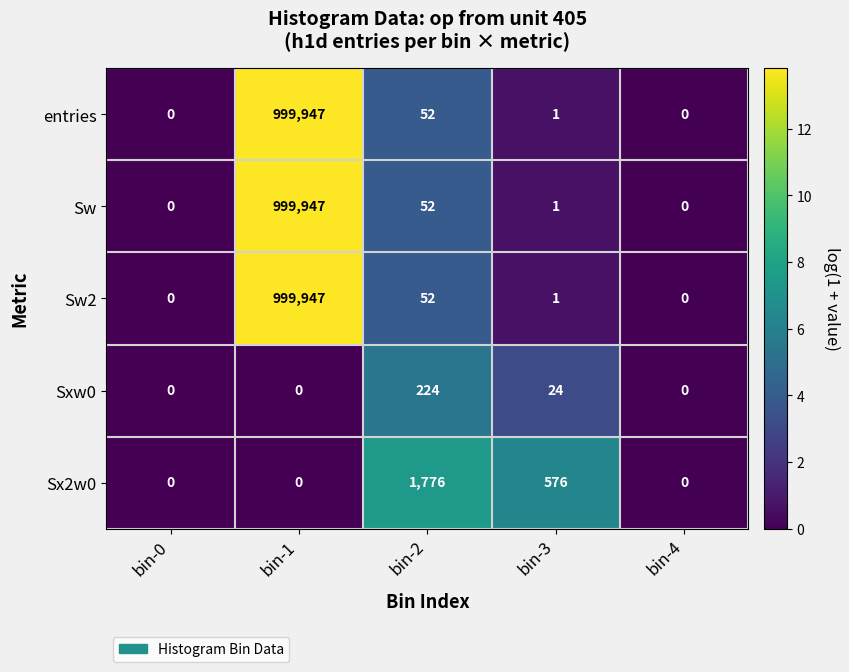

What is the highest value of the Sw series?

999947